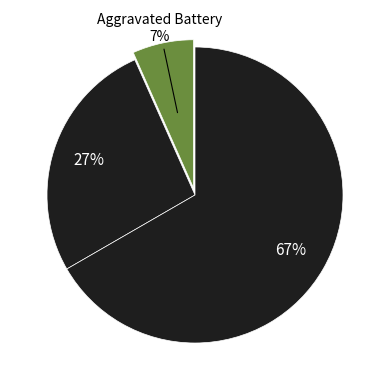

Which category has the biggest portion of the pie?

Theft